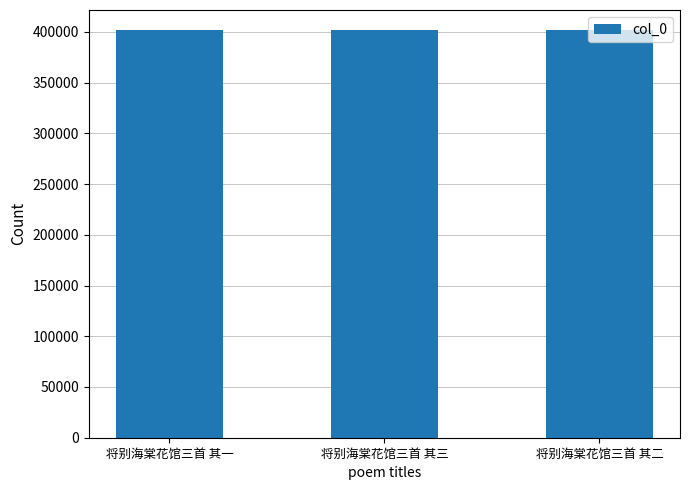

How many series are shown in this chart?

1